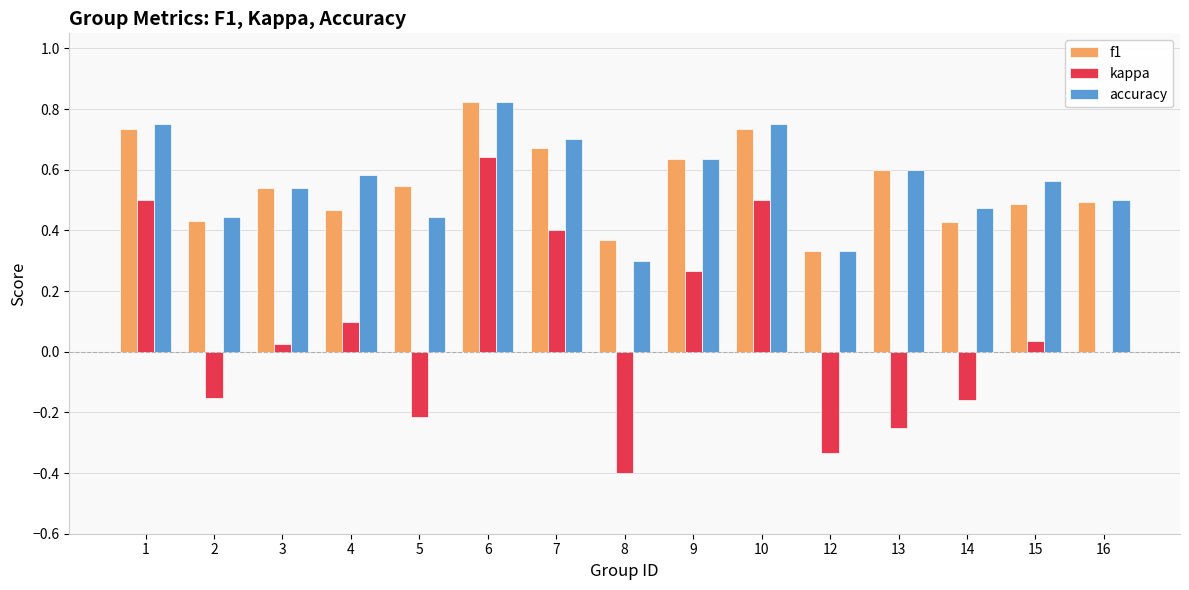

At which category is the sum across all series the highest?

6